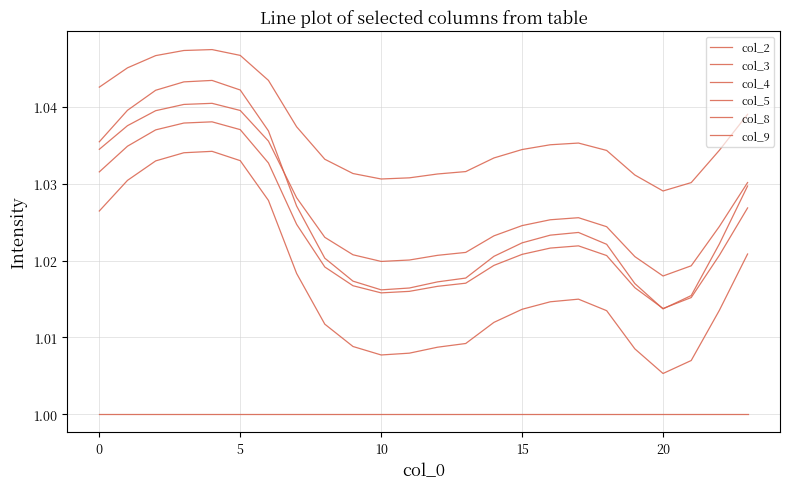

At which category does col_8 reach its first local valley?

10